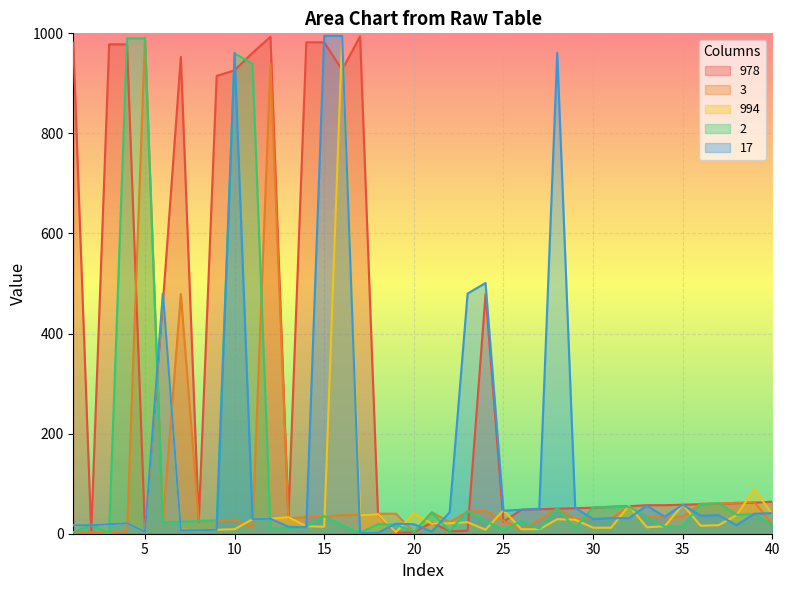

Is it true that 994 equals 34 at 4?

False